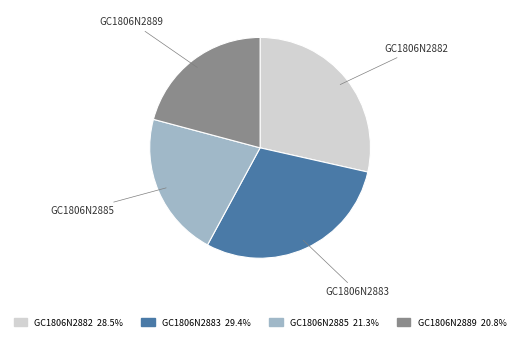

True or false: GC1806N2885 accounts for 31% of the total.

False